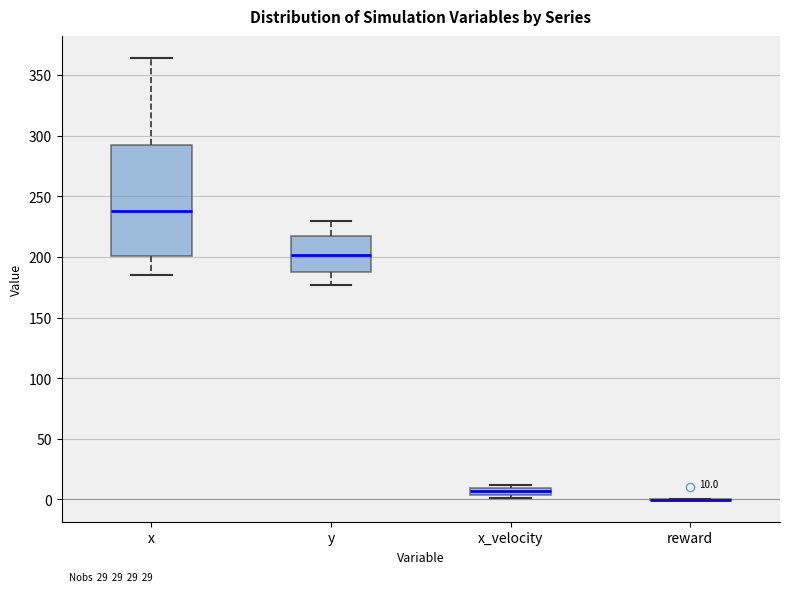

Comparing the boxes themselves (not the whiskers), which one is the tallest?

x